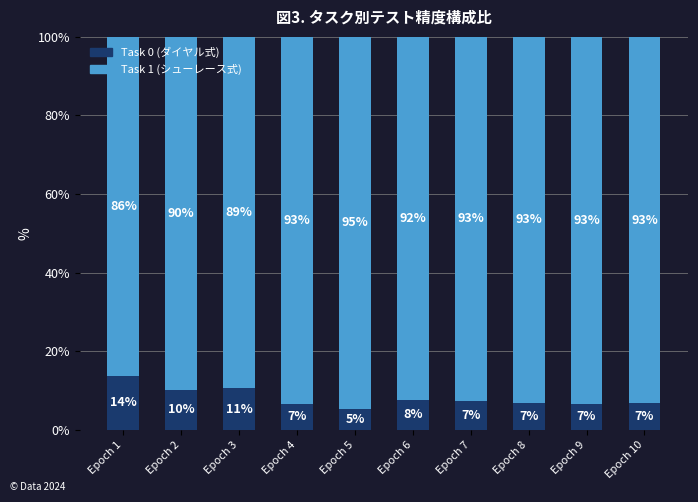

At Epoch 7, list the series in order from largest to smallest.

Task 1 (シューレース式), Task 0 (ダイヤル式)